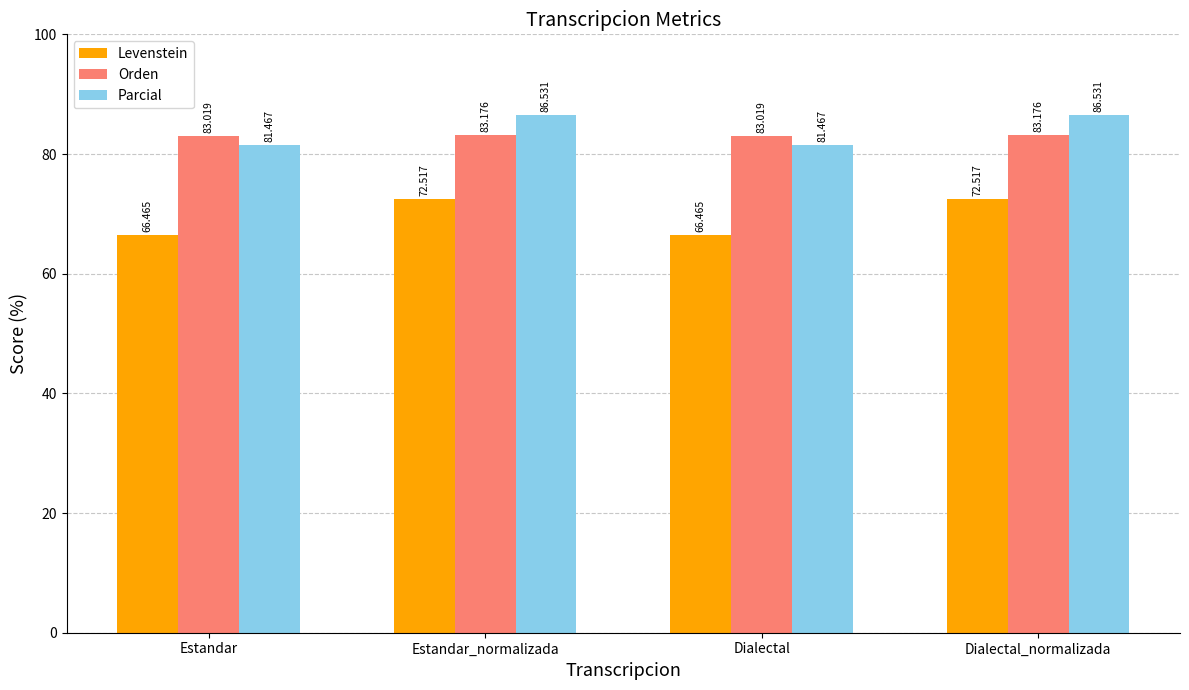

Reading left to right, list all the values displayed in this chart.

Levenstein: Estandar=66.5	Estandar_normalizada=72.5	Dialectal=66.5	Dialectal_normalizada=72.5
Orden: Estandar=83.0	Estandar_normalizada=83.2	Dialectal=83.0	Dialectal_normalizada=83.2
Parcial: Estandar=81.5	Estandar_normalizada=86.5	Dialectal=81.5	Dialectal_normalizada=86.5